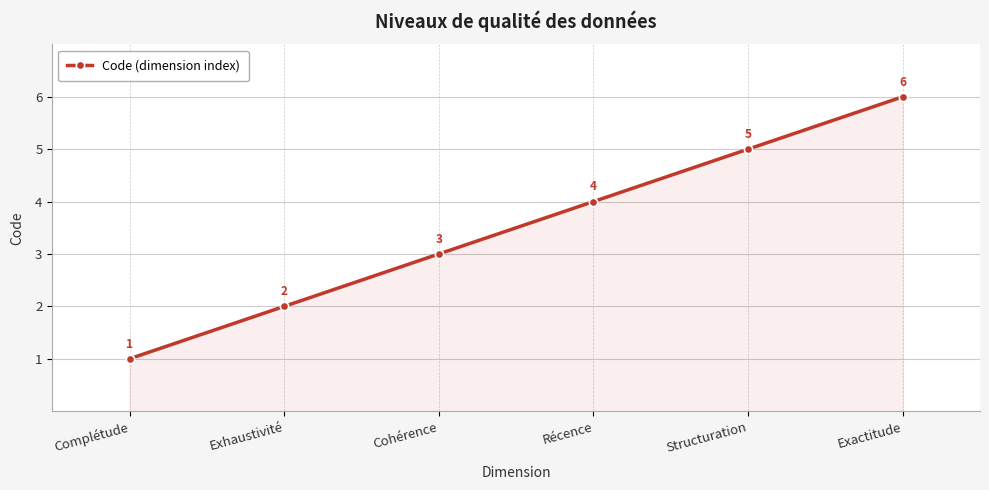

Reading left to right, list all the values displayed in this chart.

1	2	3	4	5	6